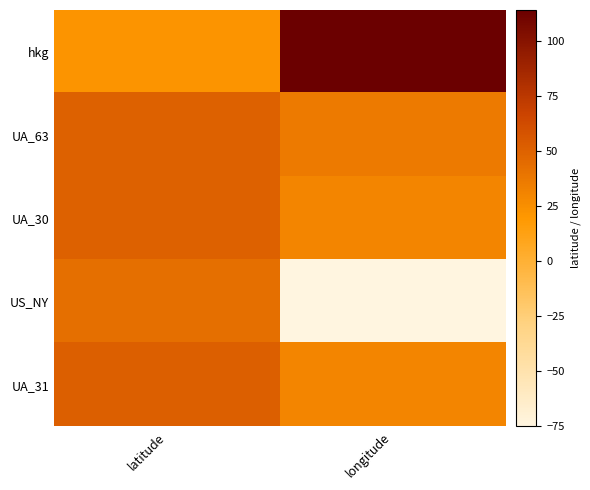

Count the number of categories in the chart.

2